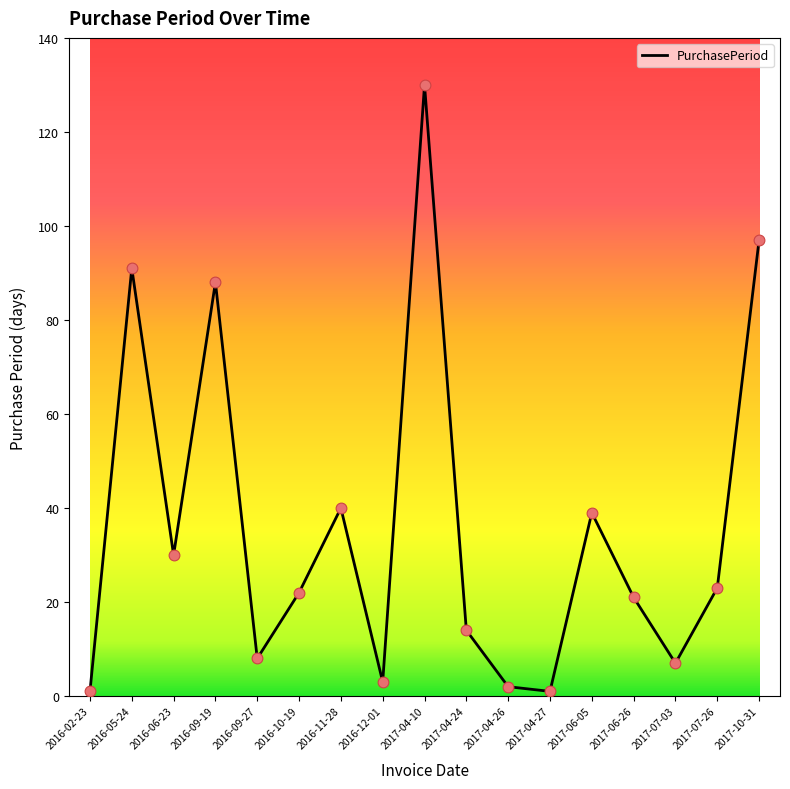

Approximately how many times larger is the value at 2016-11-28 compared to 2017-07-26?

1.7